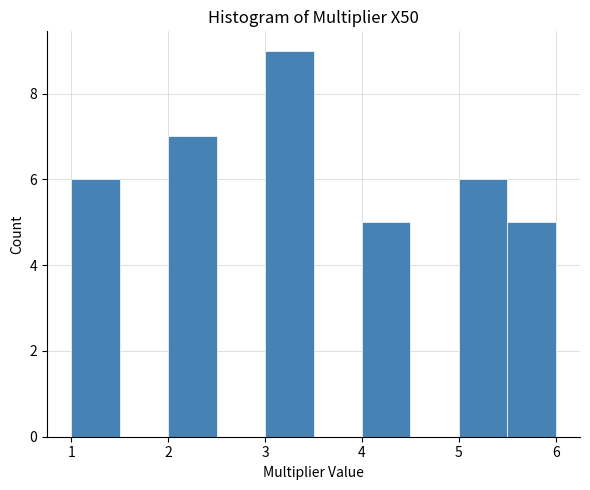

Reading left to right, transcribe this chart: for each bar, give the range it covers on the x-axis and its height. The values are not printed on the chart, so give them approximately, as read against the axis.

1.0 to 1.5: 6
1.5 to 2.0: 0
2.0 to 2.5: 7
2.5 to 3.0: 0
3.0 to 3.5: 9
3.5 to 4.0: 0
4.0 to 4.5: 5
4.5 to 5.0: 0
5.0 to 5.5: 6
5.5 to 6.0: 5